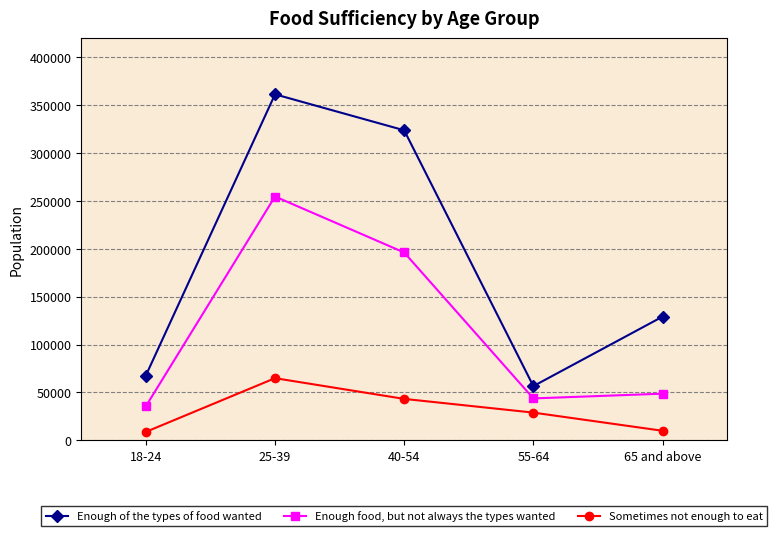

Does the chart have visible grid lines?

Yes